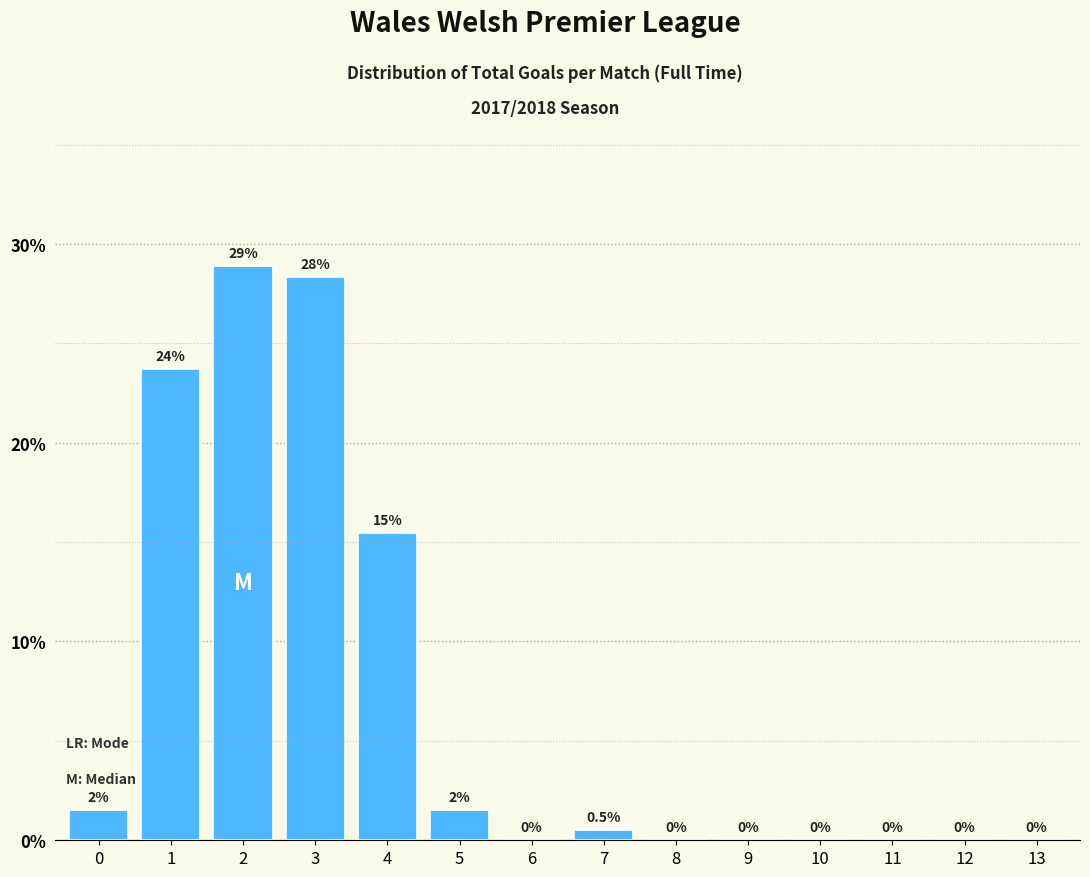

What is the greatest value displayed?

28.9